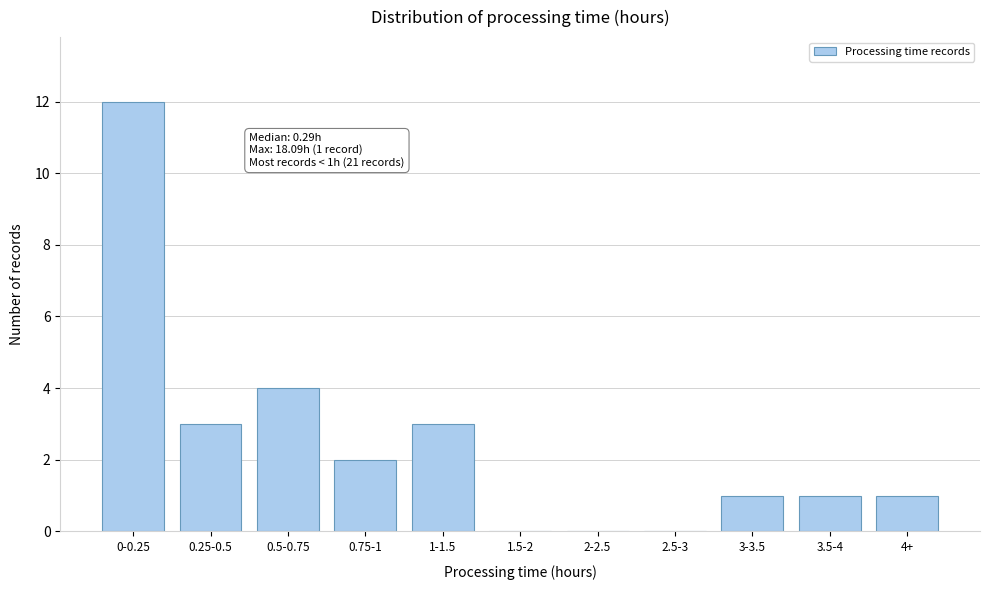

Reading left to right, list all the values displayed in this chart.

0-0.25=12	0.25-0.5=3	0.5-0.75=4	0.75-1=2	1-1.5=3	1.5-2=0	2-2.5=0	2.5-3=0	3-3.5=1	3.5-4=1	4+=1